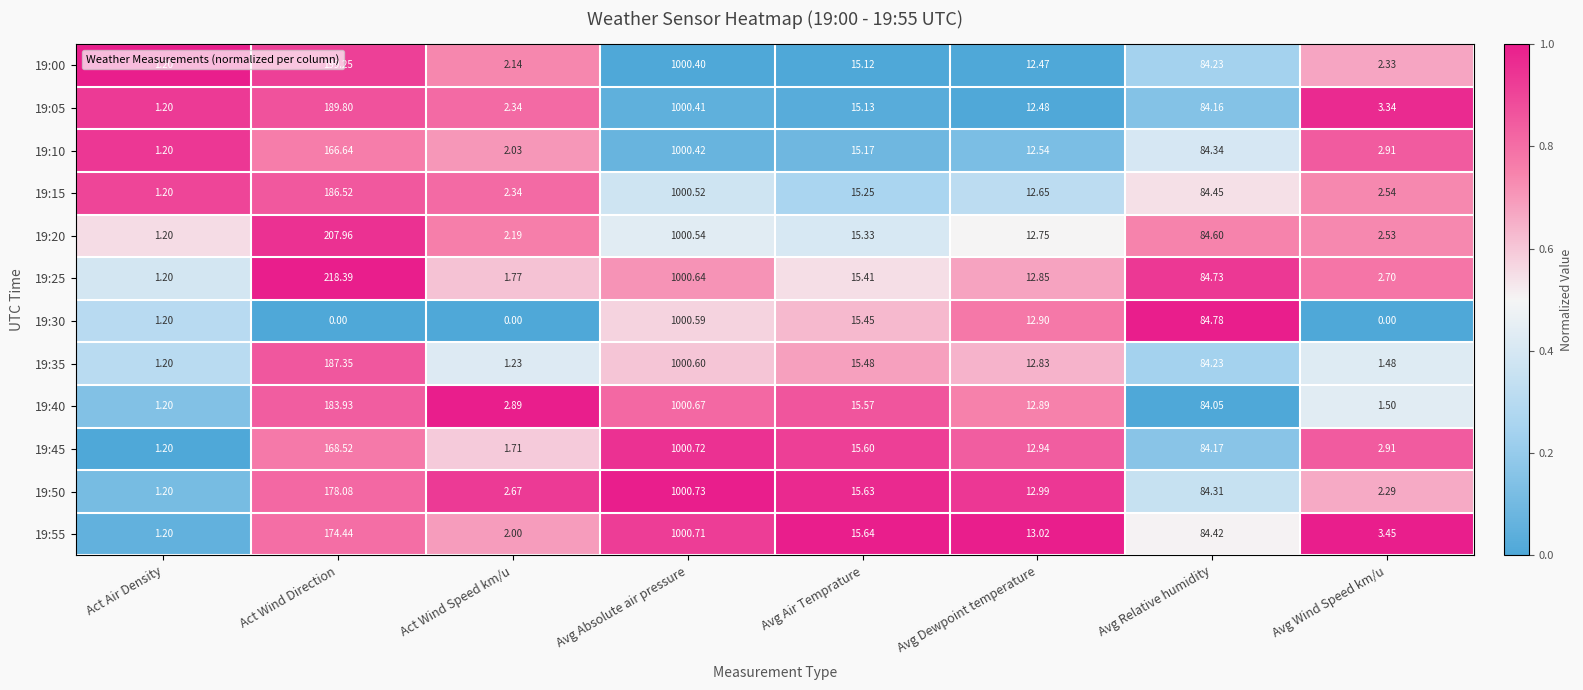

List the labels in order of 19:55 value, smallest first.

Act Air Density, Act Wind Speed km/u, Avg Wind Speed km/u, Avg Dewpoint temperature, Avg Air Temprature, Avg Relative humidity, Act Wind Direction, Avg Absolute air pressure